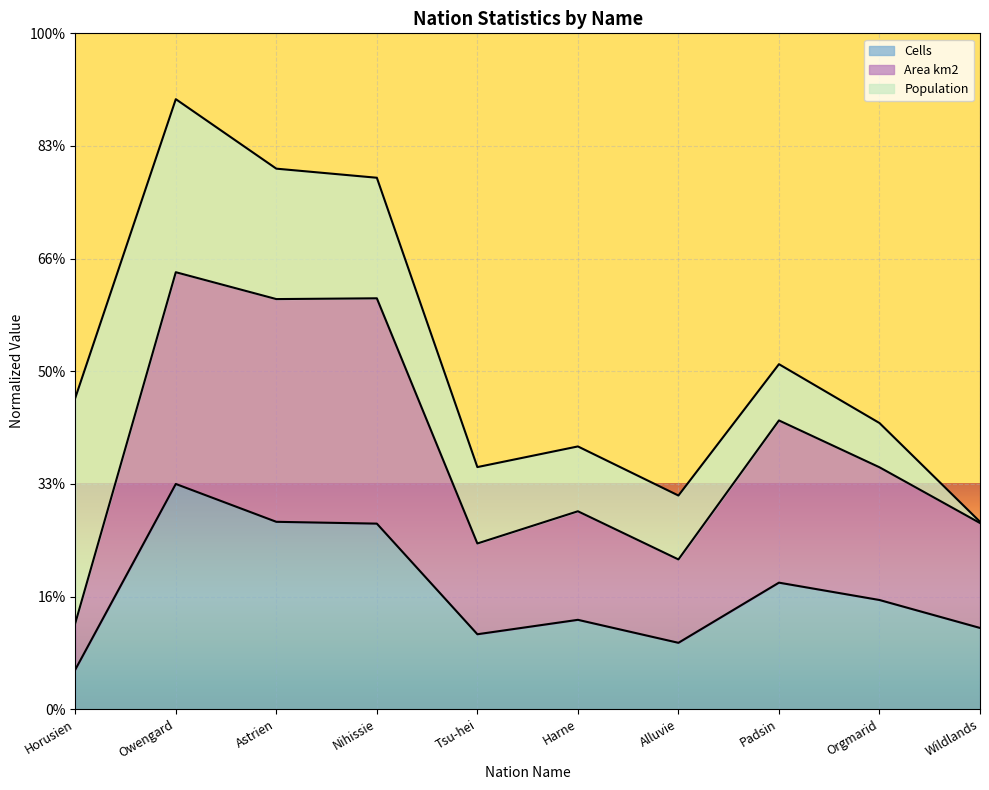

True or false: Area km2 has a value of 1.1 at Orgmarid.

True